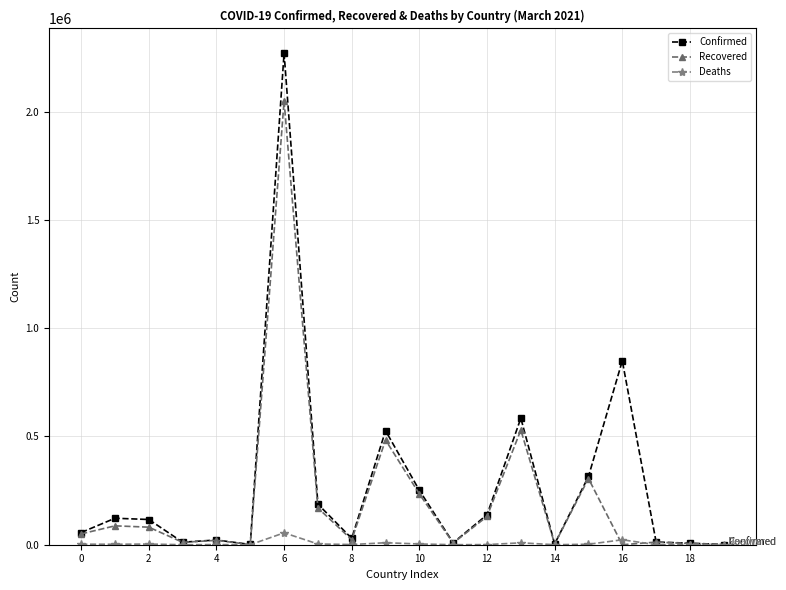

Which series has the largest range (max minus min)?

Confirmed